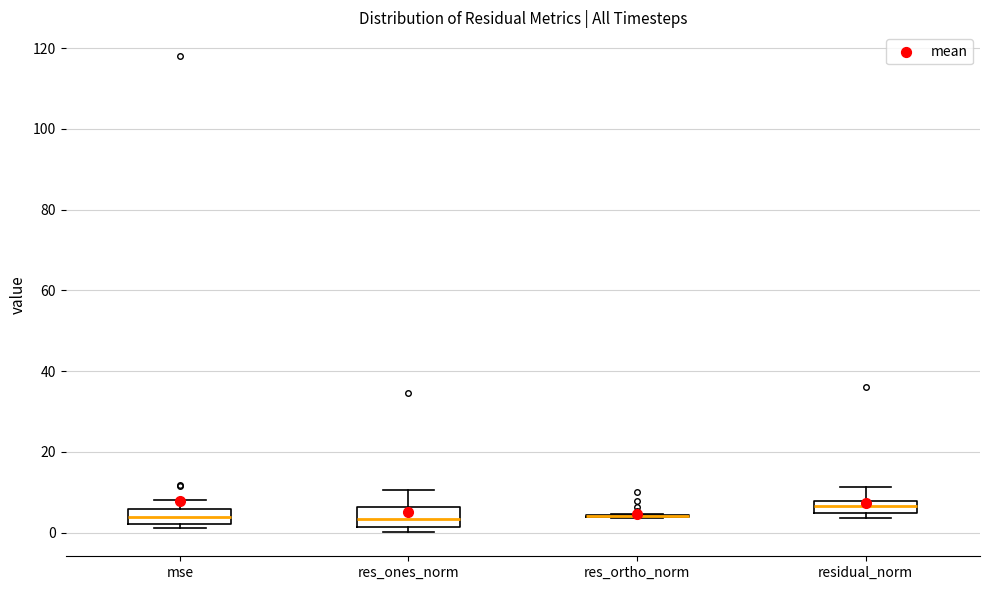

Where does the median line of the box for mse sit on the y-axis? The values are not printed on the chart, so give them approximately, as read against the axis.

4